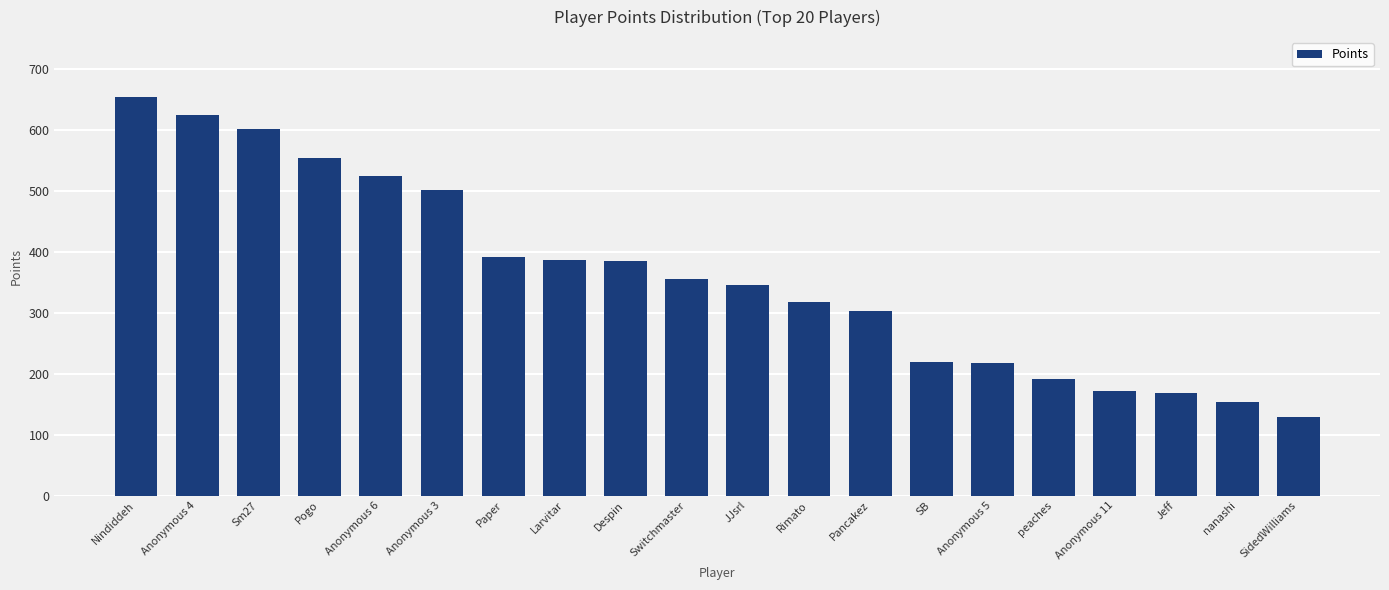

Which has a higher value, Anonymous 5 or Anonymous 3?

Anonymous 3